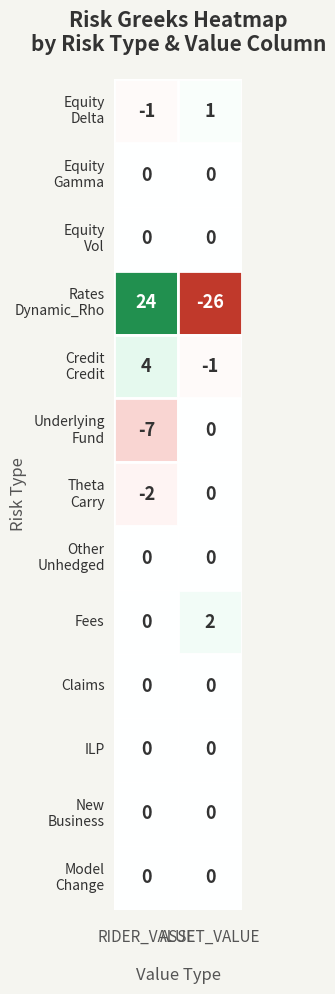

Reading right to left, transcribe all the data shown in this chart.

Equity_Delta: 1	-1
Equity_Gamma: 0	0
Equity_Volatility: 0	0
Rates_Dynamic_Rho: -26	24
Credit_Credit: -1	4
Underlying_Fund: 0	-7
Theta_Carry: 0	-2
Other_Unhedged: 0	0
Fees: 2	0
Claims: 0	0
ILP: 0	0
New_Business: 0	0
Model_Change: 0	0